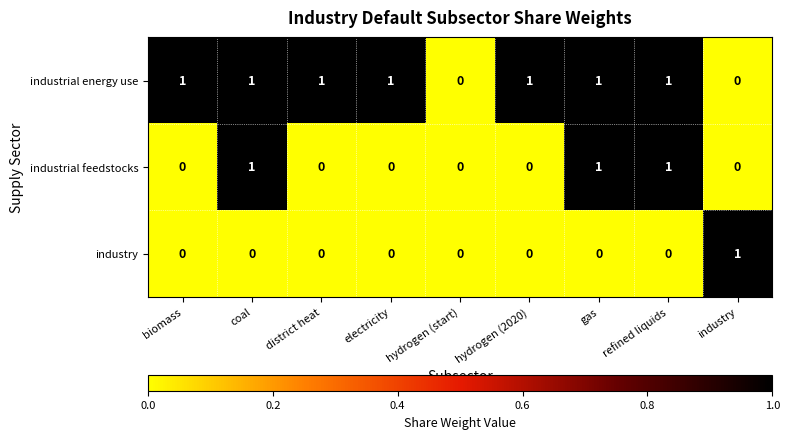

Which series changed the most between coal and hydrogen (2020)?

industrial feedstocks